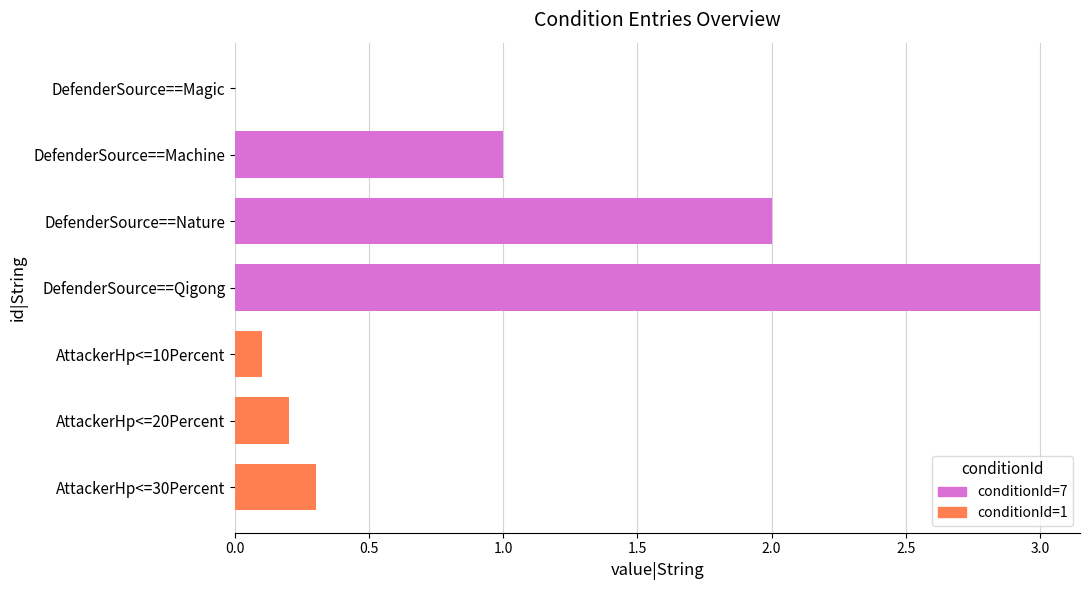

What is the change in value from DefenderSource==Nature to AttackerHp<=10Percent?

-1.9